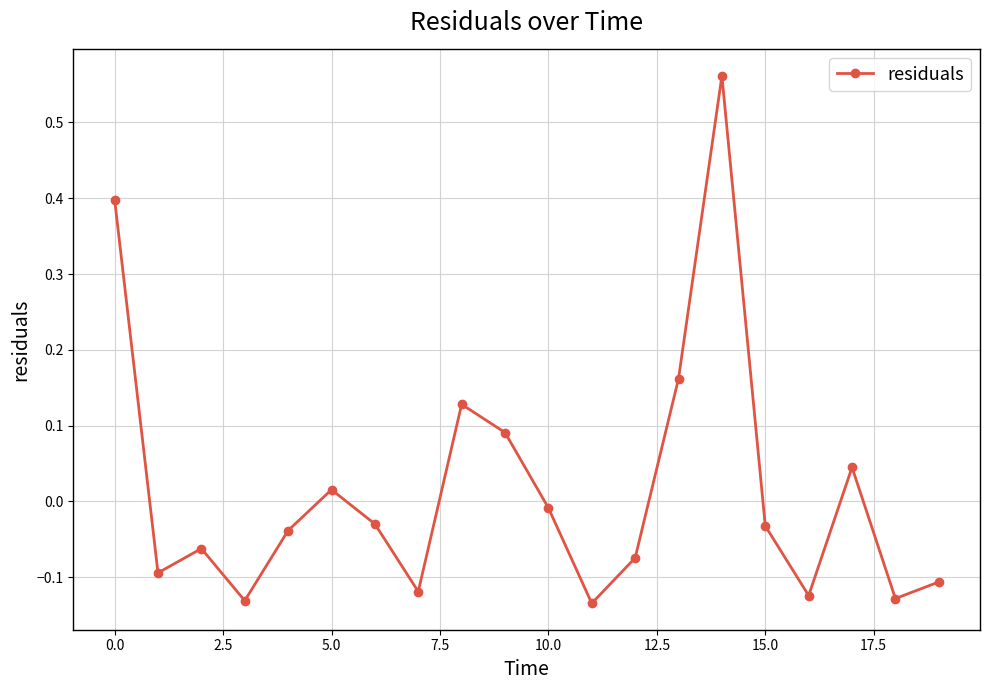

What is the difference between the maximum and minimum values?

0.7